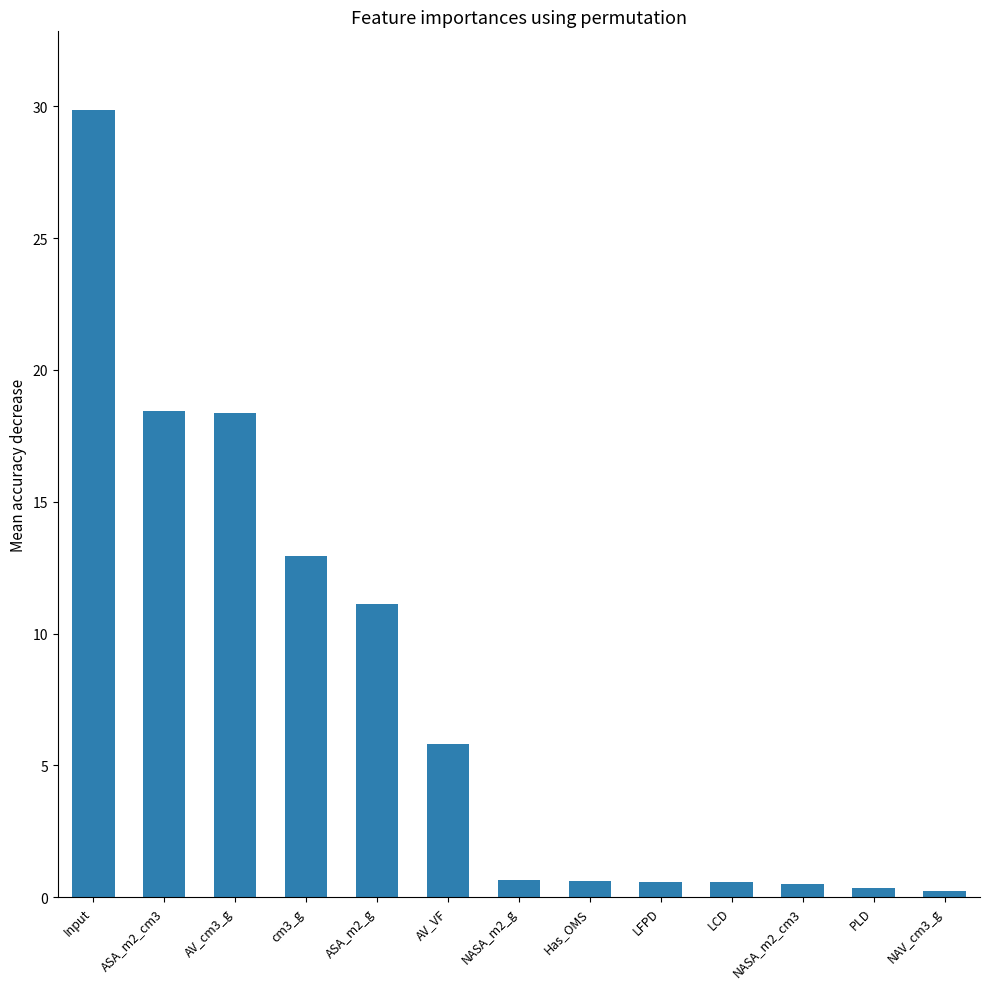

Between AV_VF and LCD, which is larger?

AV_VF